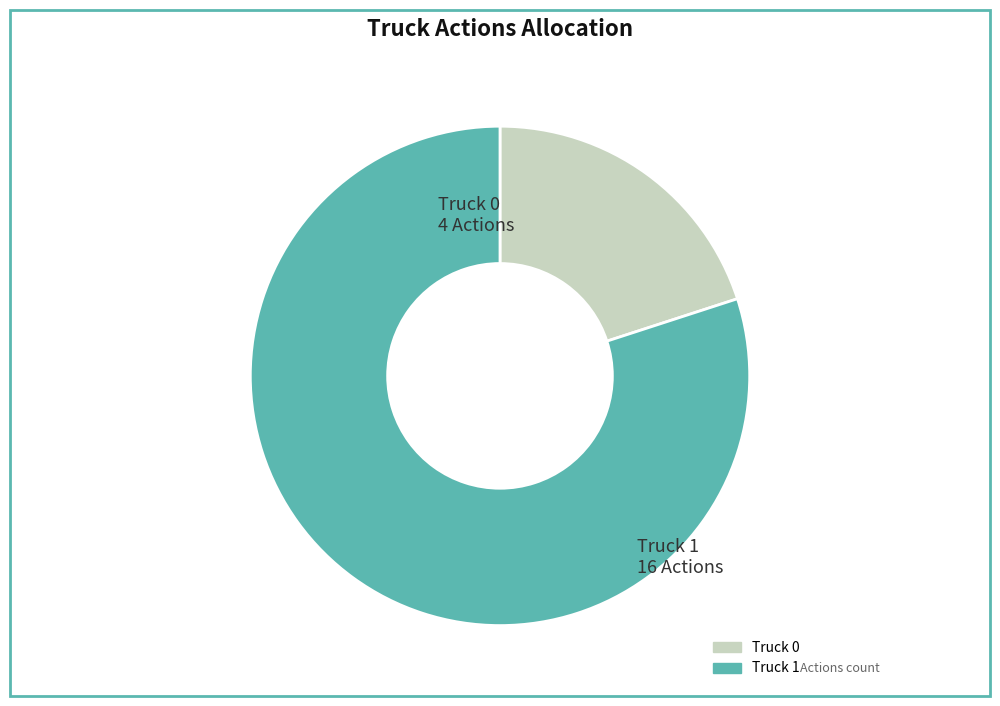

Is it true that Truck 0 is 28% of the pie?

False